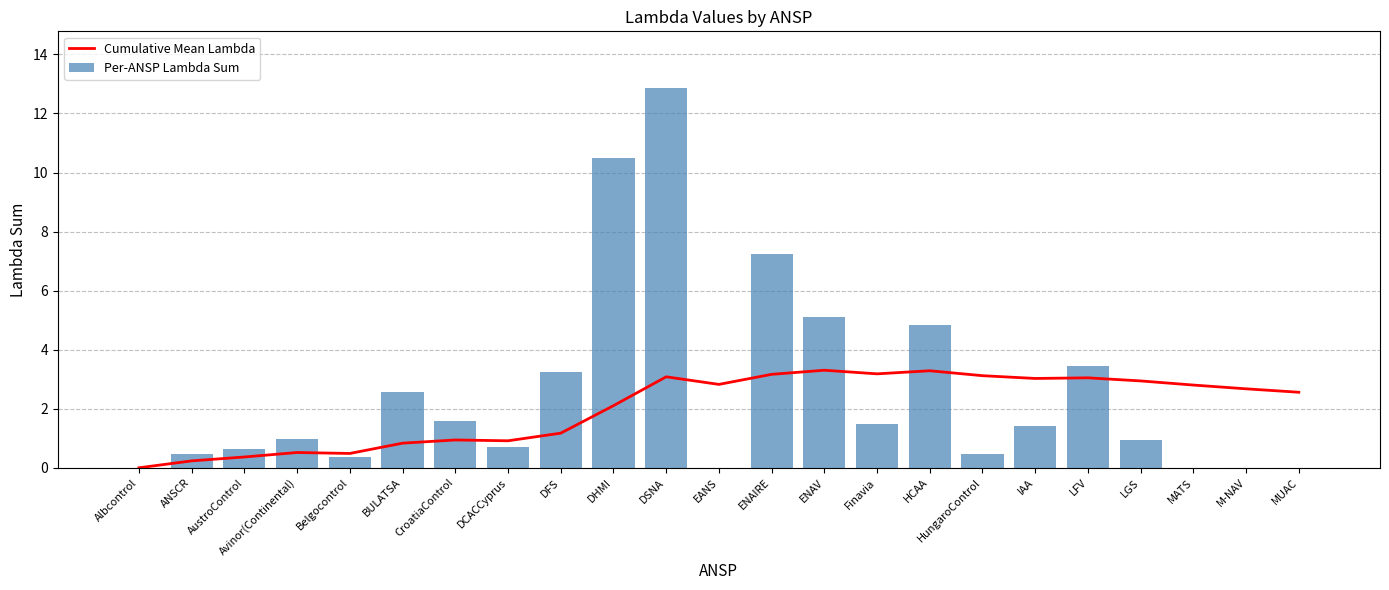

List the series in order of their overall mean, lowest first.

Cumulative Mean Lambda, Per-ANSP Lambda Sum